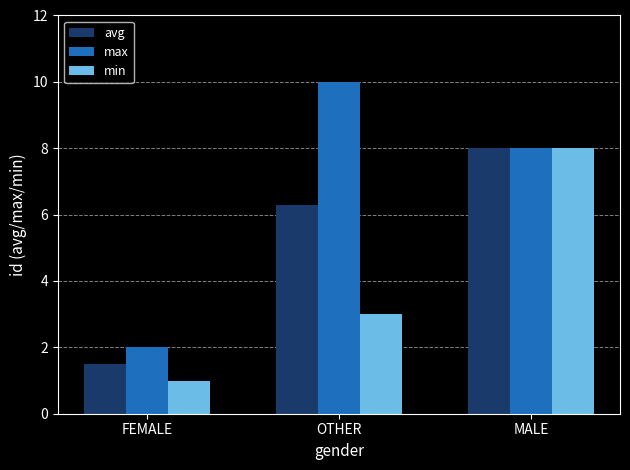

Between OTHER and MALE, which series saw the biggest shift?

min